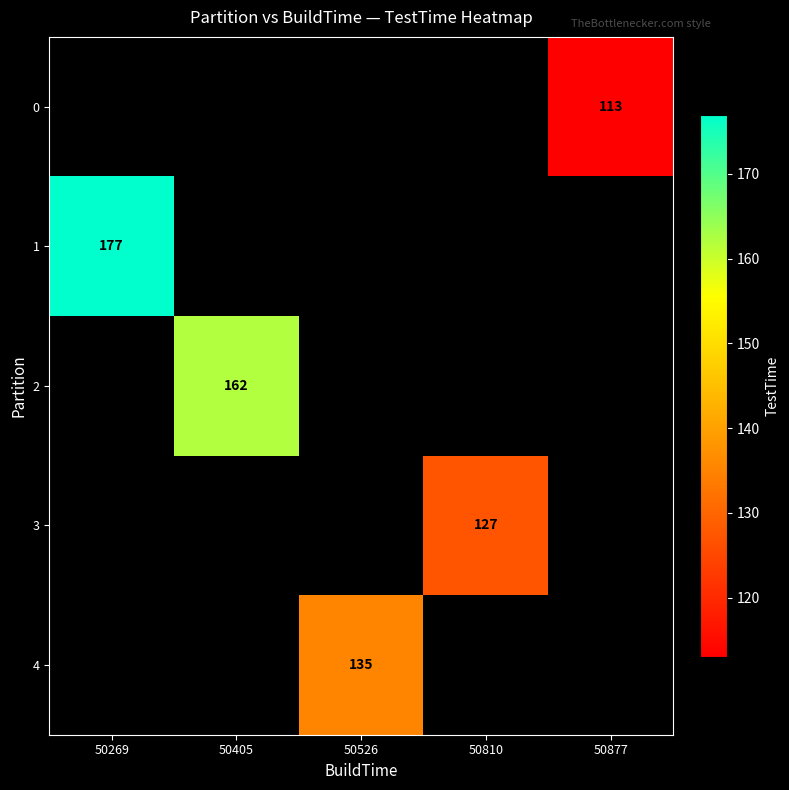

Between 50877 and 50405, which is larger?

50405